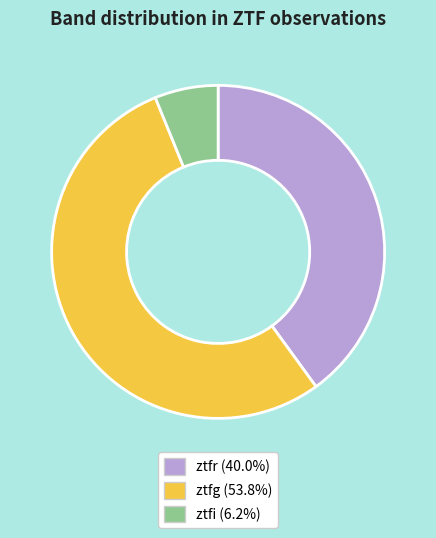

How many segments does this pie chart have?

3